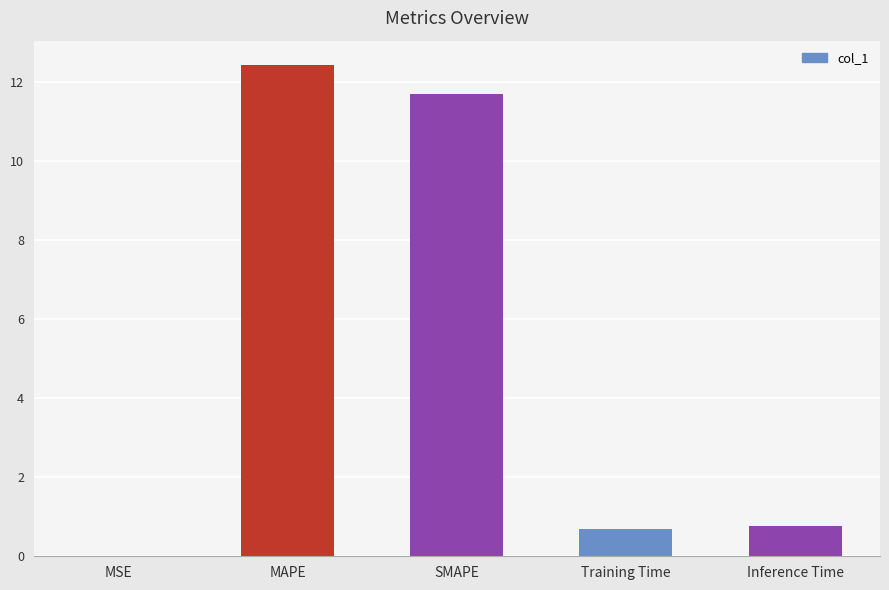

The chart shows a value of 17.0 at MAPE. True or false?

False